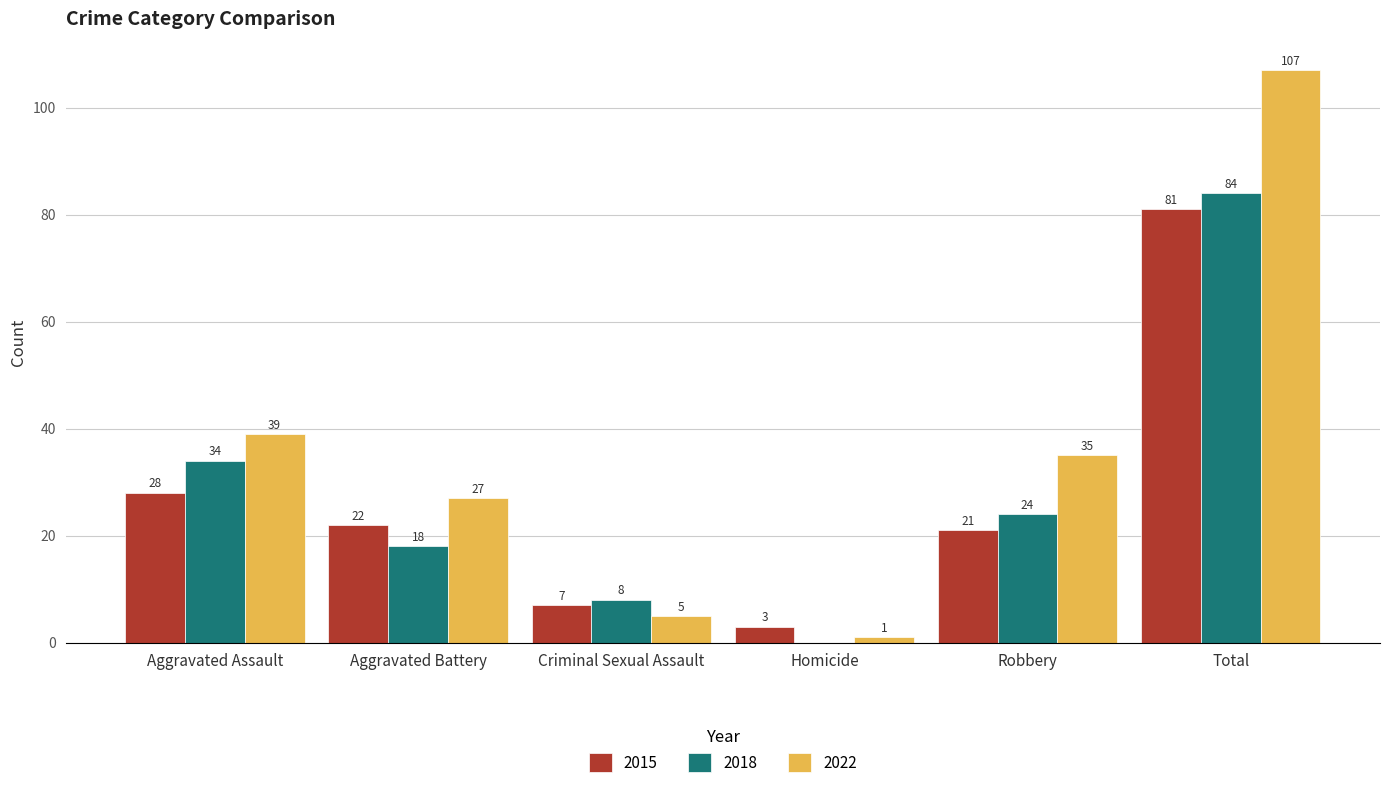

Which label corresponds to the largest value in the chart?

Total